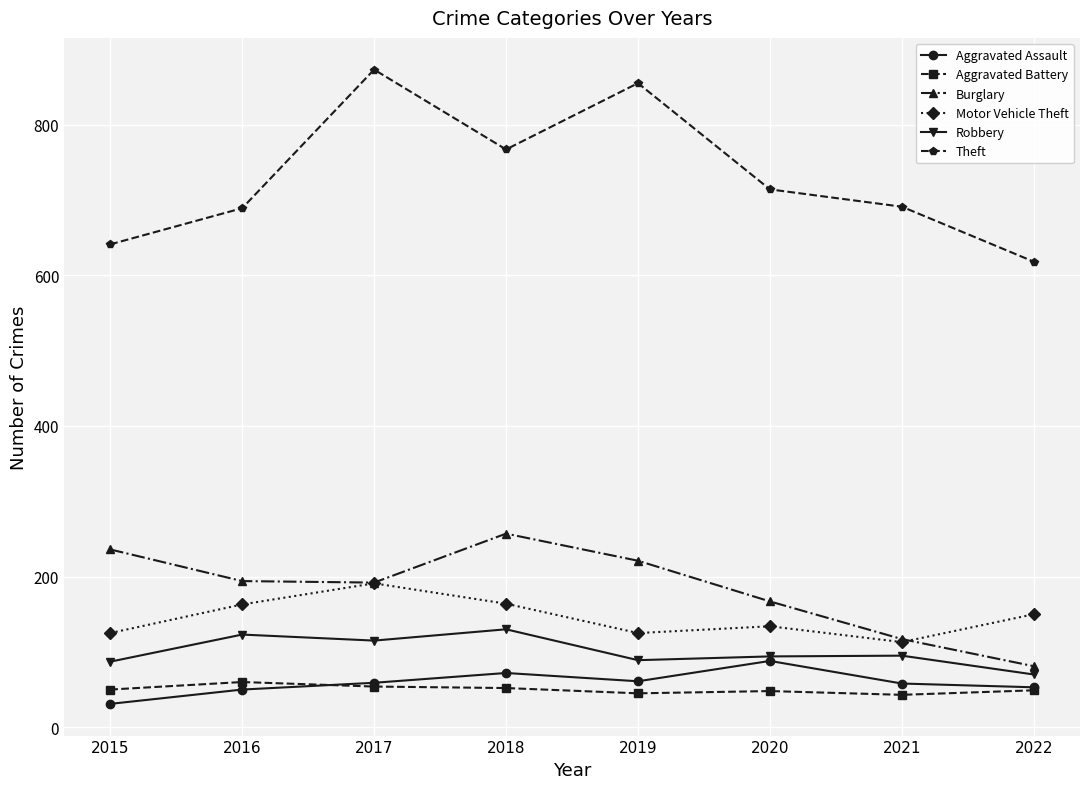

At which category does Theft reach its first local peak?

2017